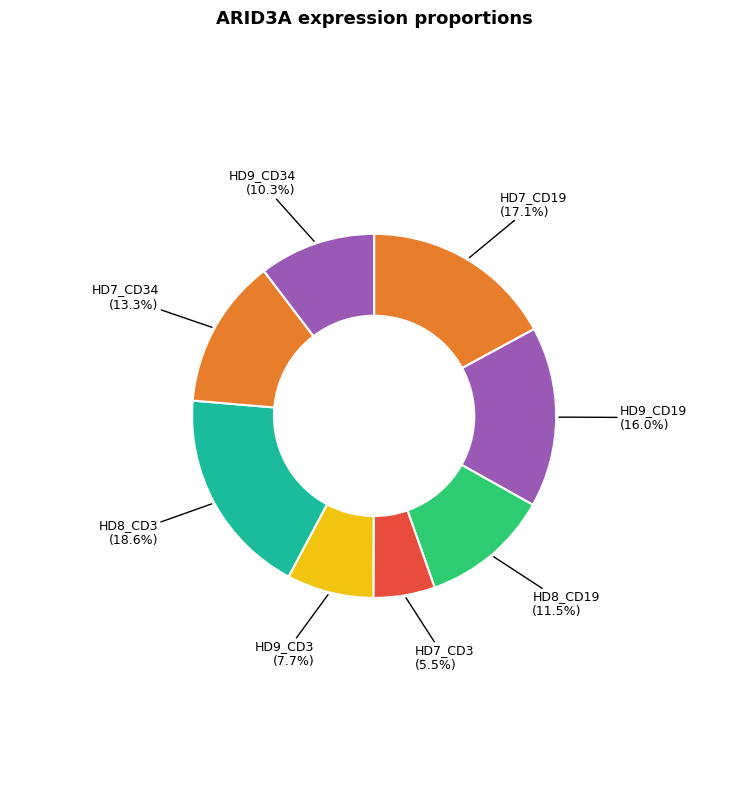

Is there any slice that represents more than half of the pie?

No